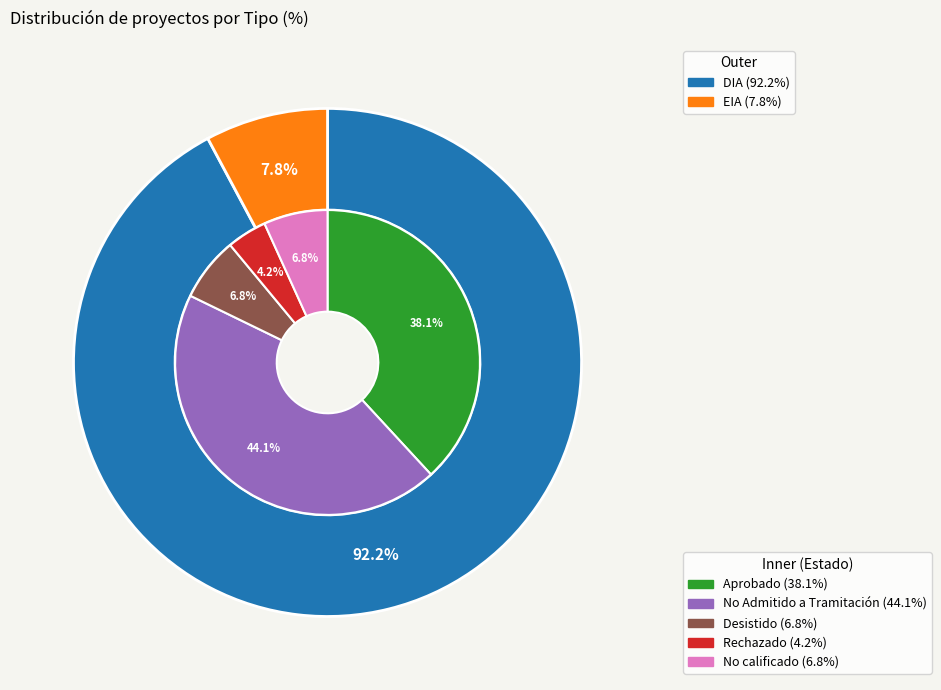

To the nearest percent, what is the difference between the DIA and EIA slice percentages?

84%